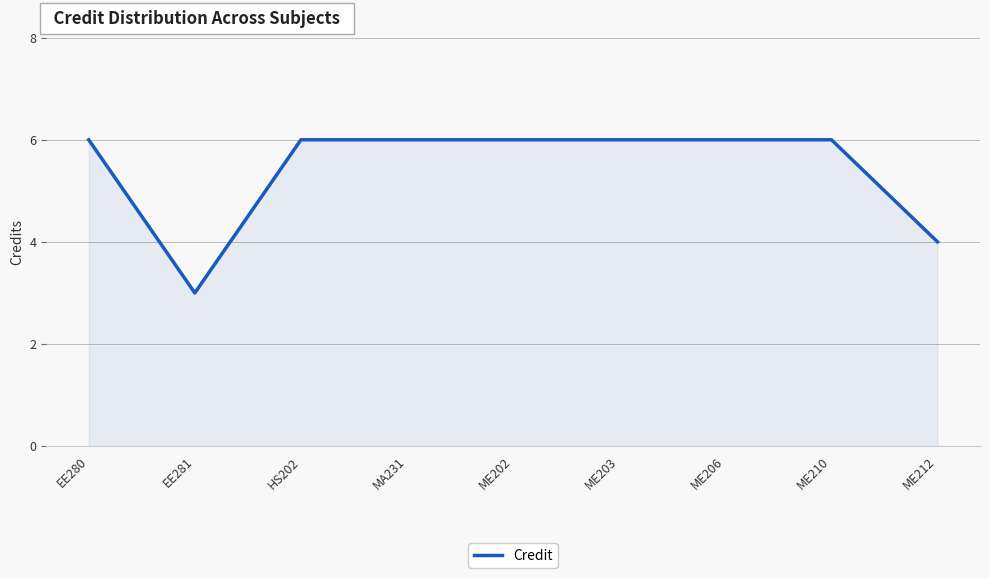

What position from the left is EE280?

1